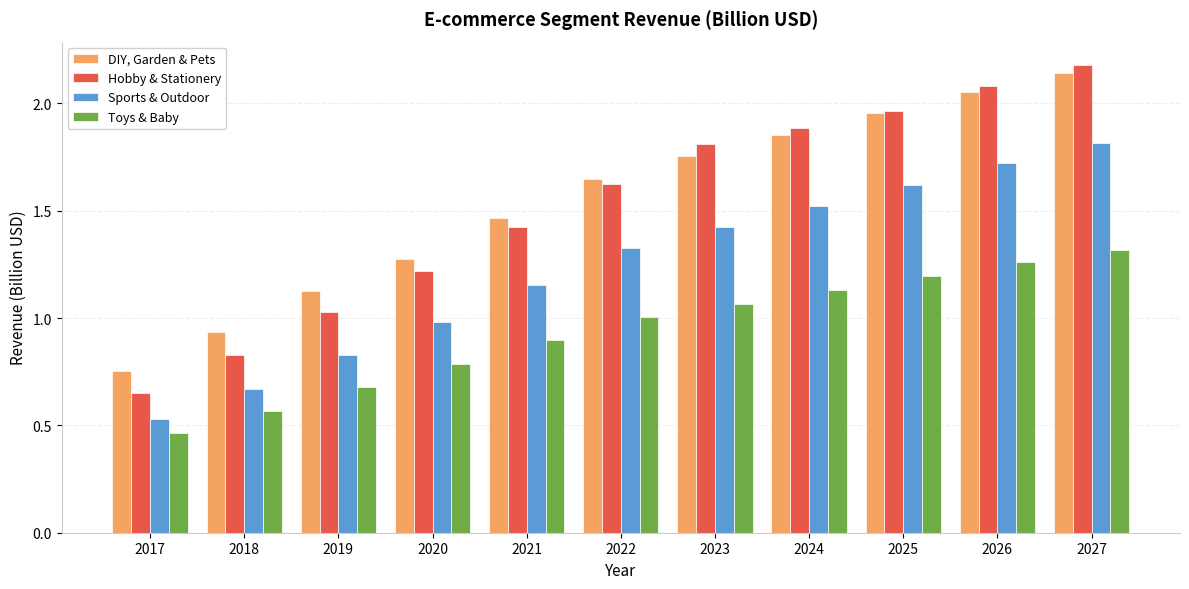

Is it true that DIY, Garden & Pets equals 1.8 at 2023?

True